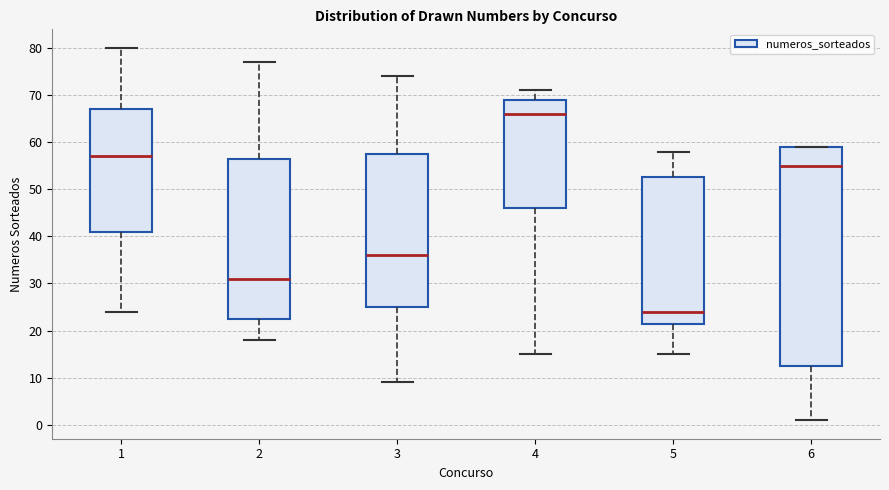

Reading left to right, transcribe this box plot: for each box, give where its median line is, the range the box spans, and where its two whiskers end, as read against the y-axis. The values are not printed on the chart, so give them approximately, as read against the axis.

1: median 57, box 41 to 67, whiskers 24 to 80
2: median 31, box 23 to 57, whiskers 18 to 77
3: median 36, box 25 to 58, whiskers 9 to 74
4: median 66, box 46 to 69, whiskers 15 to 71
5: median 24, box 22 to 53, whiskers 15 to 58
6: median 55, box 13 to 59, whiskers 1 to 59